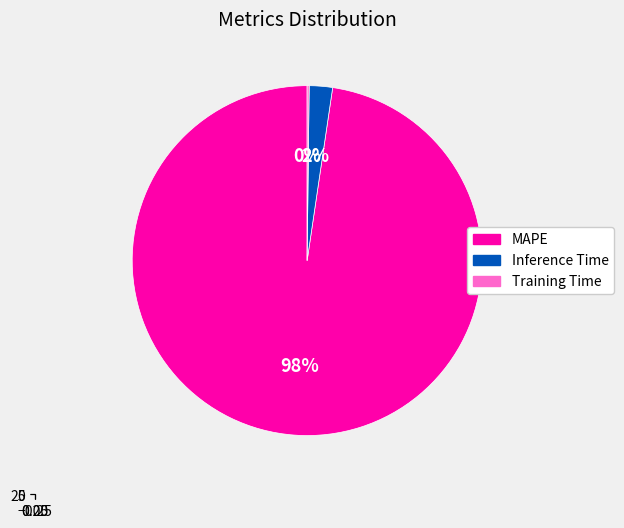

Is the sum of MAPE and Training Time greater than half?

Yes